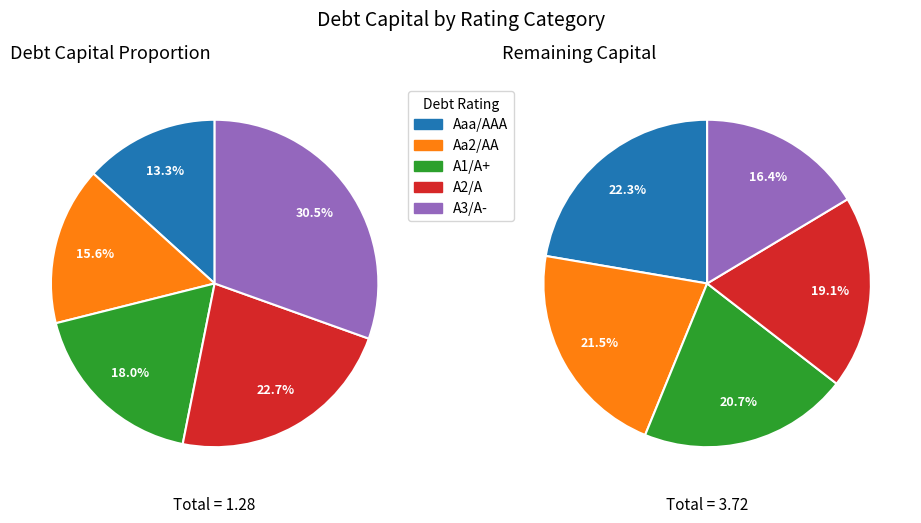

What percentage do Aa2/AA and Aaa/AAA together represent?

28.9%